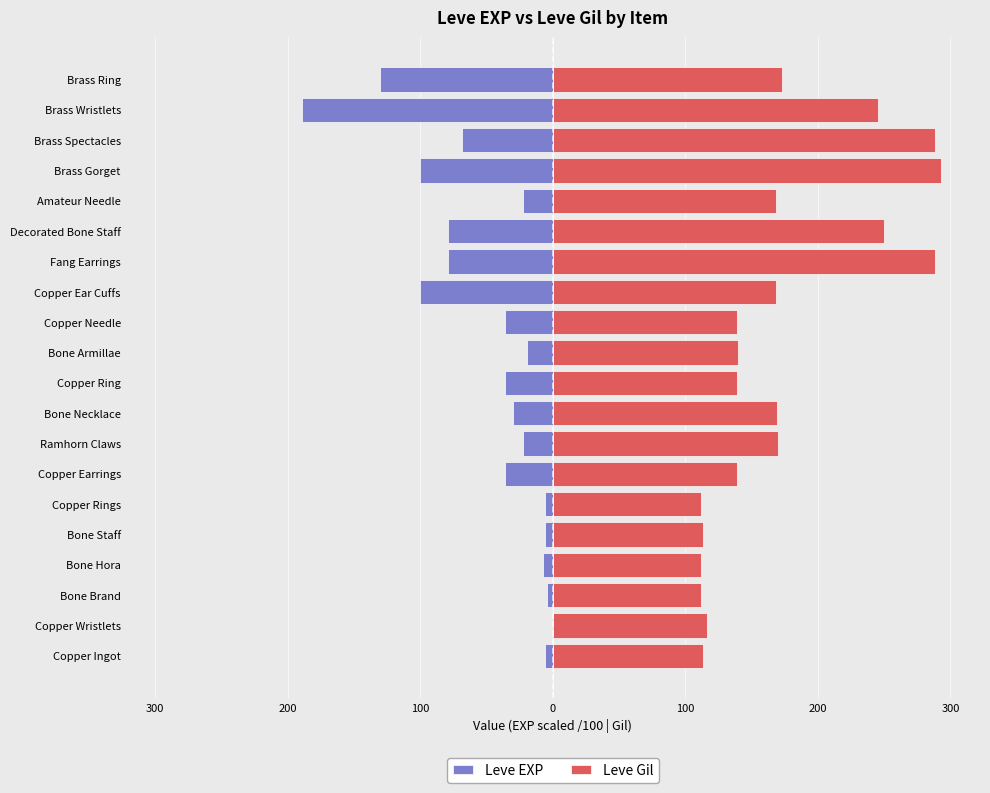

What is the approximate value of Leve Gil at Bone Staff?

113.0